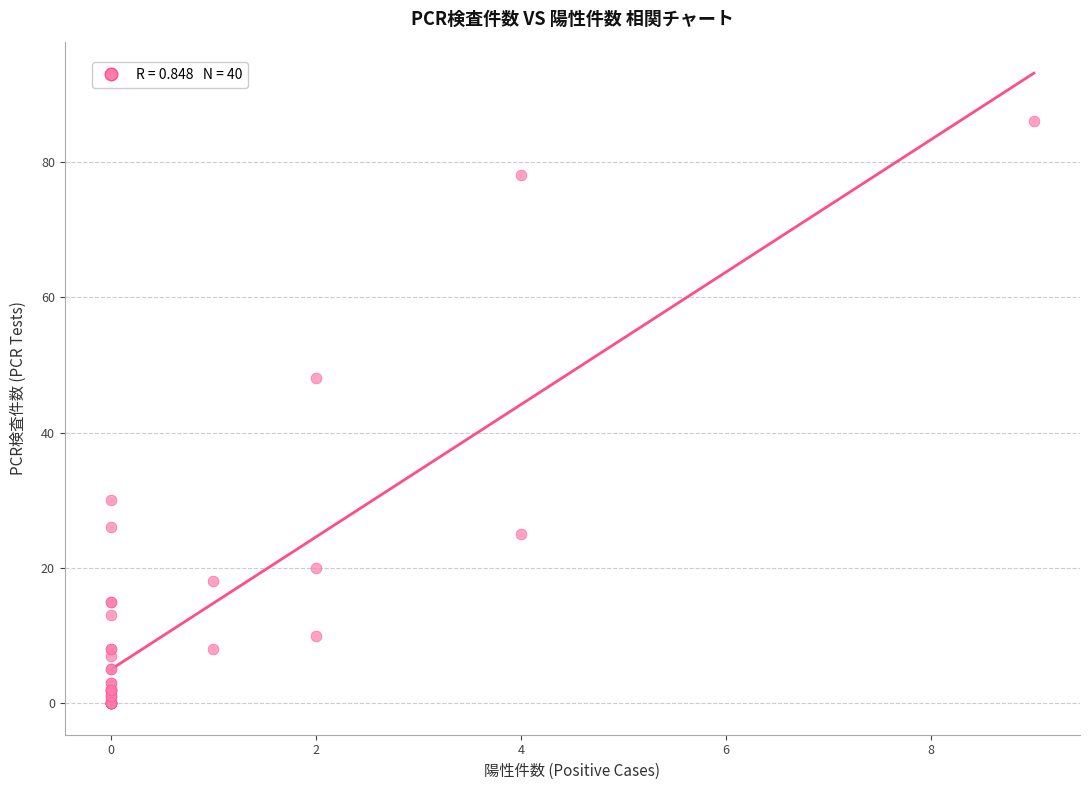

What Y value in the scatter plot is closest to 43?

48